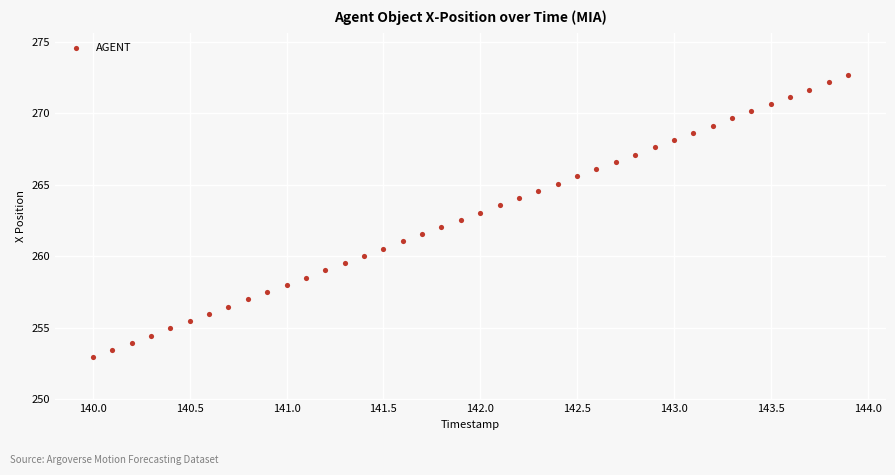

What is the range of X values (max minus min)?

3.9